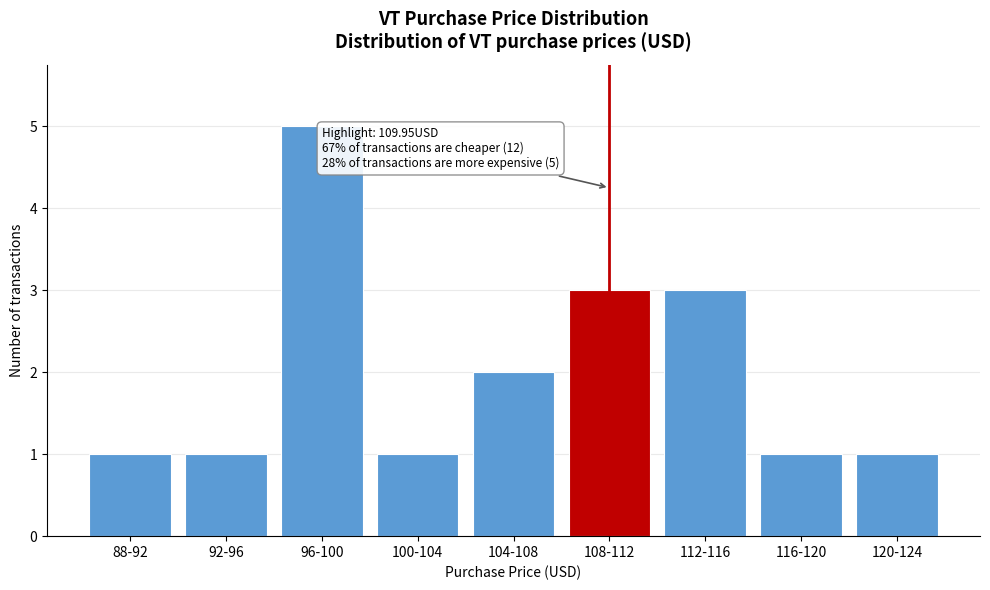

Reading left to right, extract all data points from this chart.

1	1	5	1	2	3	3	1	1